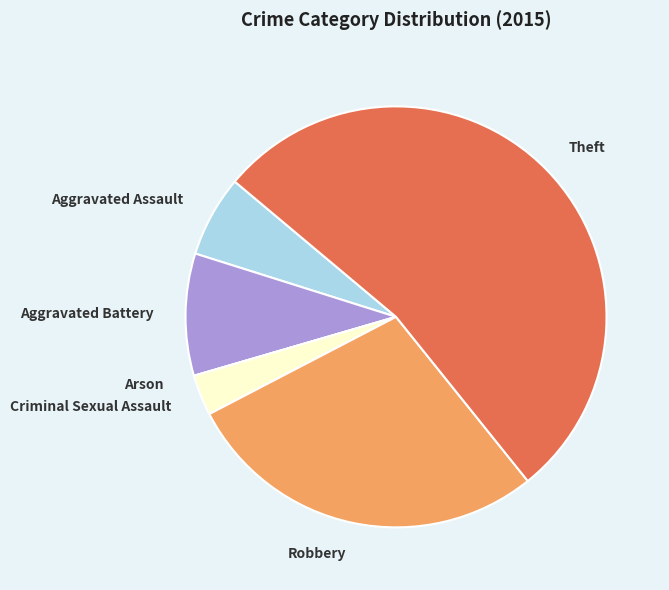

Is there any slice that represents more than half of the pie?

Yes